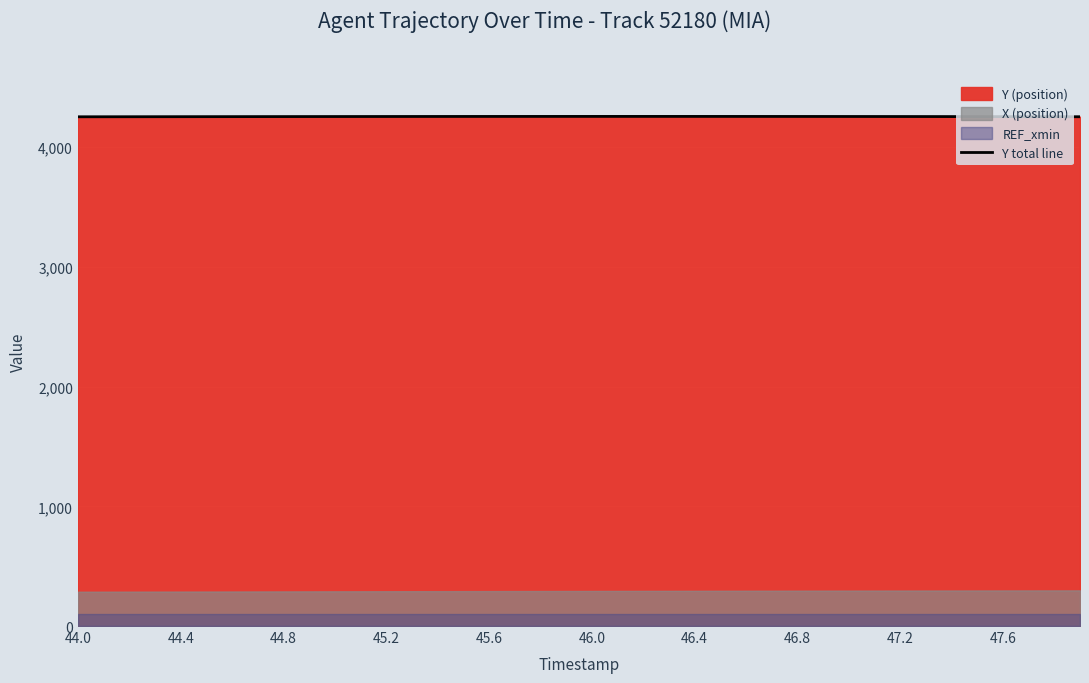

What is the maximum value for Y total line?

4257.3